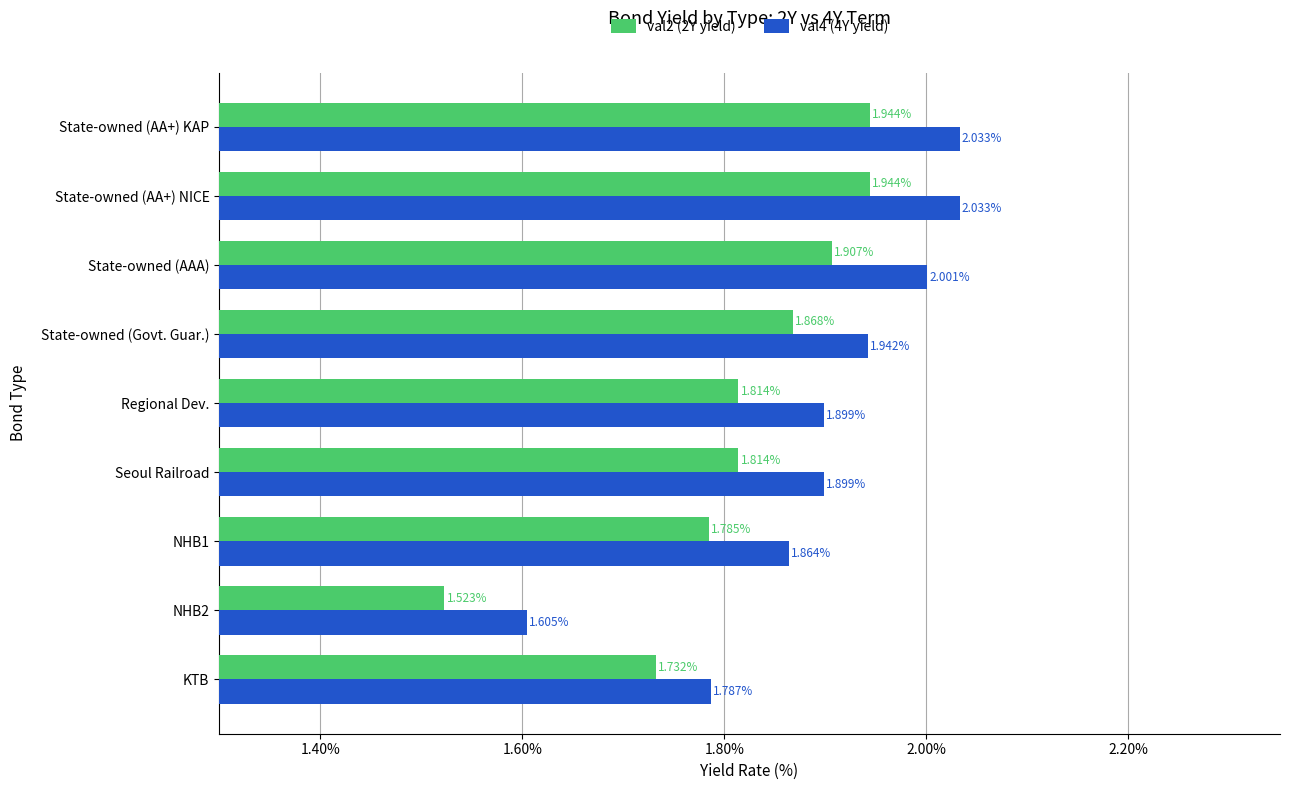

Between State-owned (Govt. Guar.) and State-owned (AA+) KAP, which series saw the biggest shift?

val4 (4Y yield)